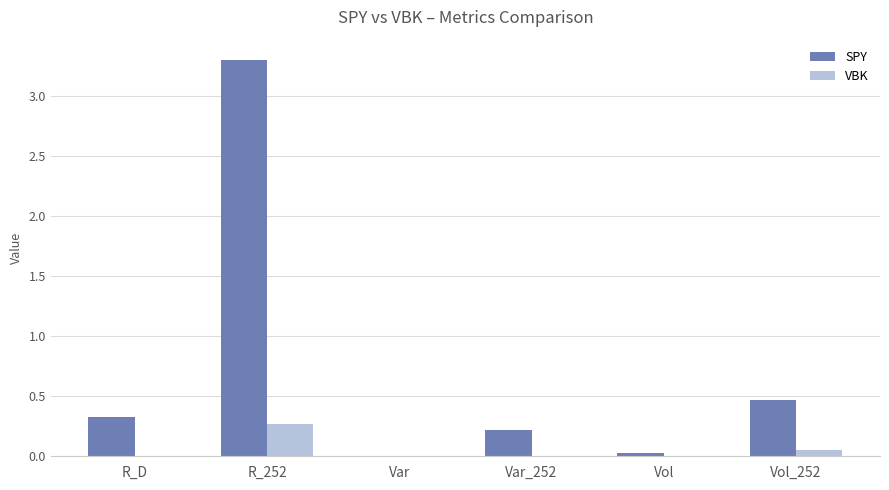

What is the approximate value of VBK at R_252?

0.3